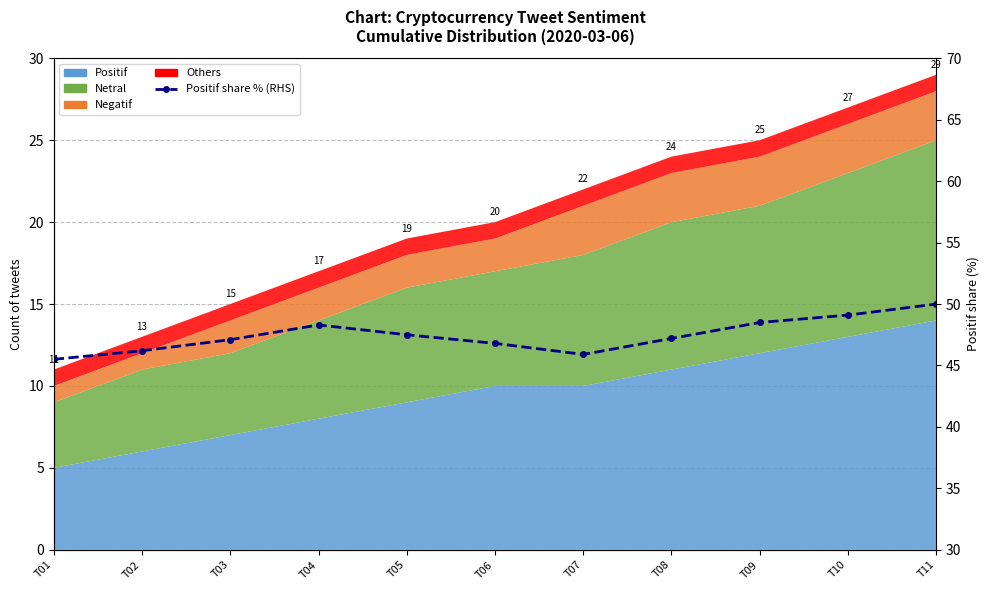

Rank the categories by value from highest to lowest.

T11, T10, T09, T04, T05, T08, T03, T06, T02, T07, T01